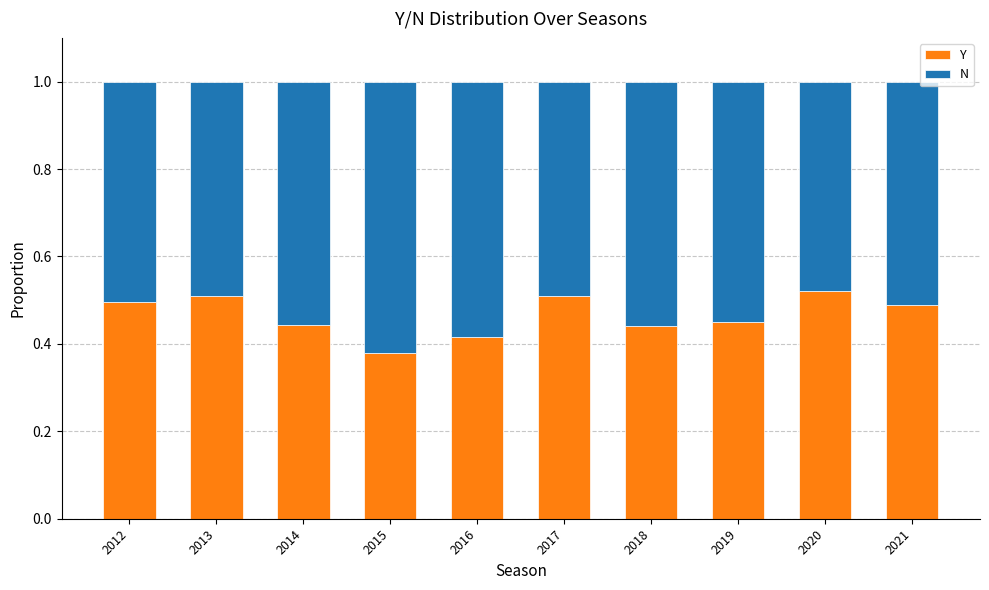

How many bars are there in total?

10